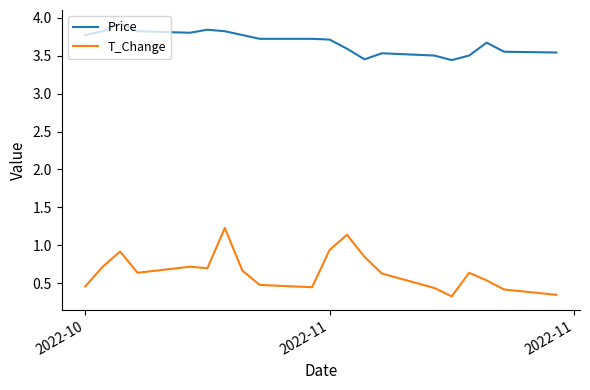

What is the greatest value displayed?

3.9